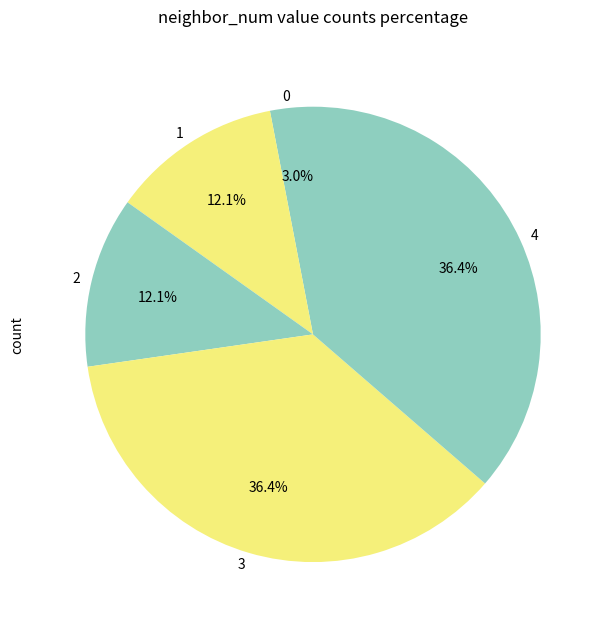

Do 3 and 0 together represent more than half of the pie?

No